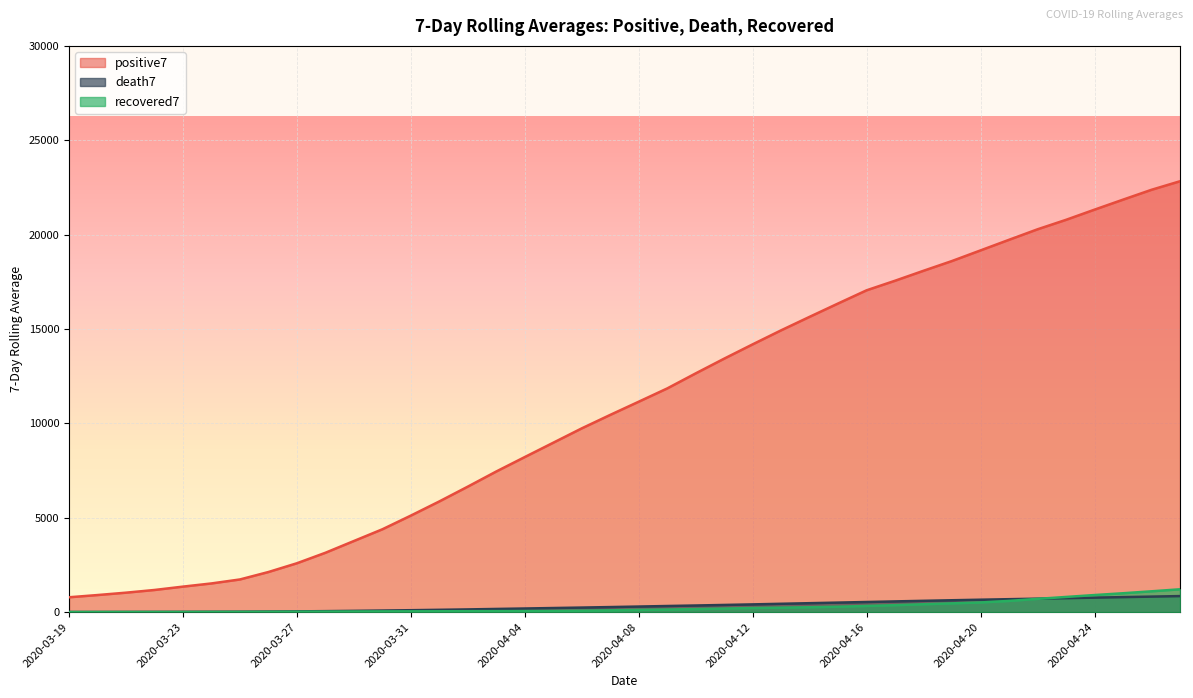

What is the label of the 32nd point from the right?

2020-03-27